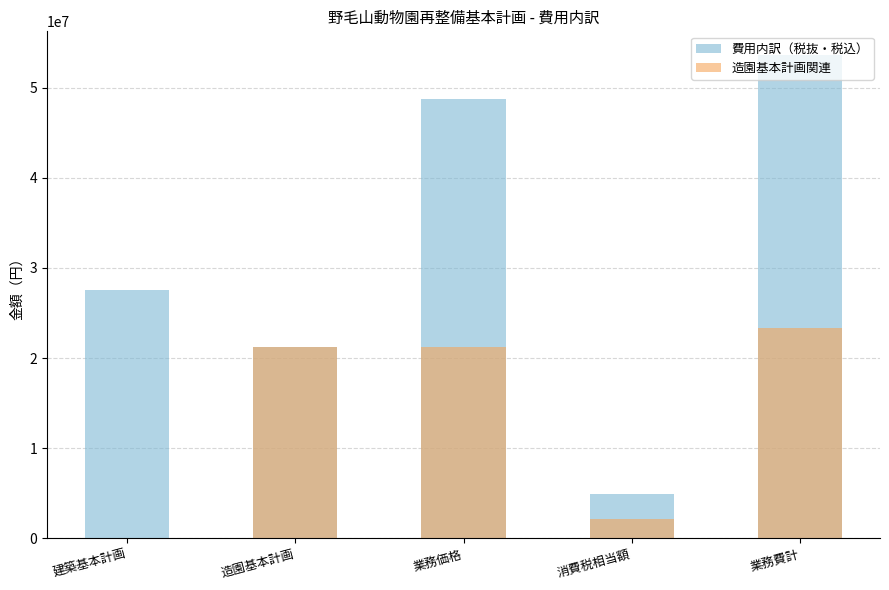

What value does the 造園基本計画関連 series have at 消費税相当額?

2120000